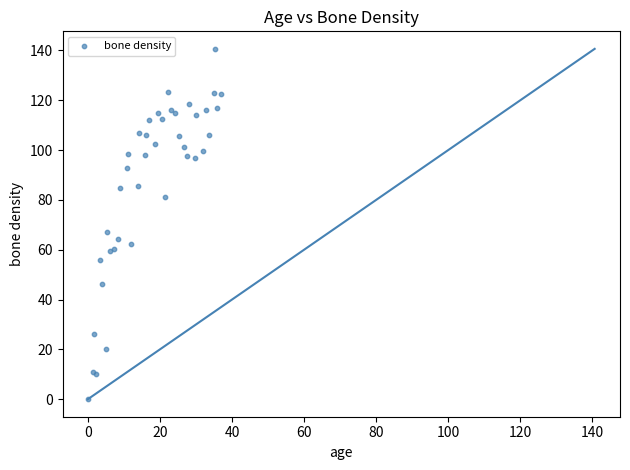

What Y value in the scatter plot is closest to 70?

67.2